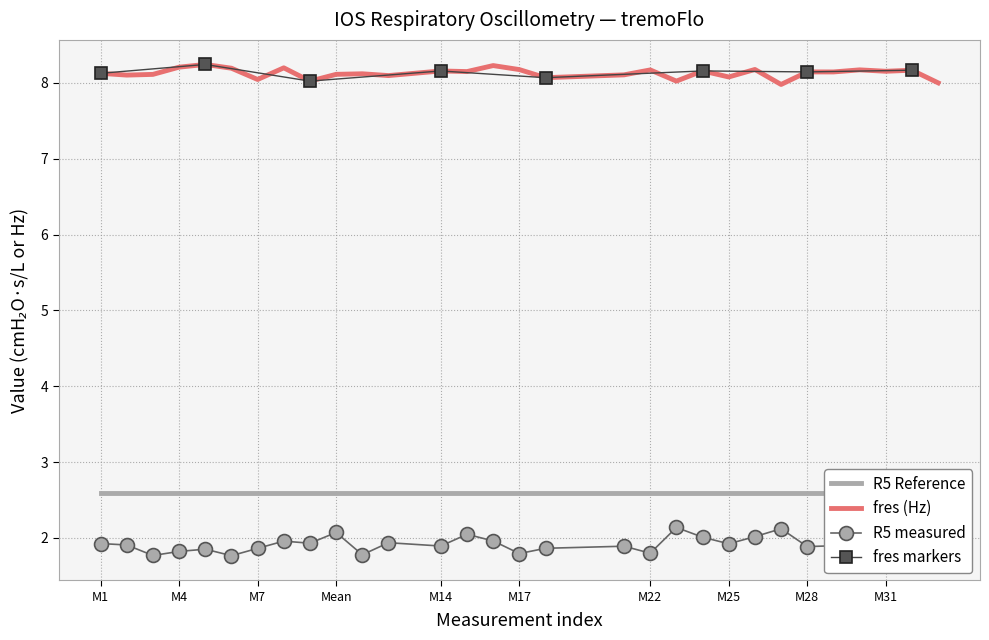

True or false: R5 measured and fres (Hz) cross at least once.

False